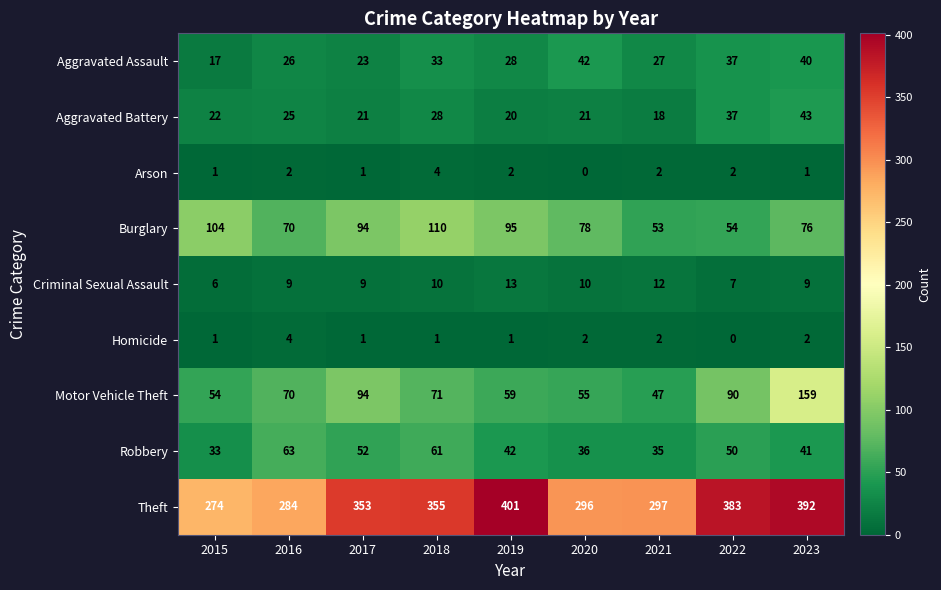

Between 2018 and 2022, which series saw the biggest shift?

Burglary